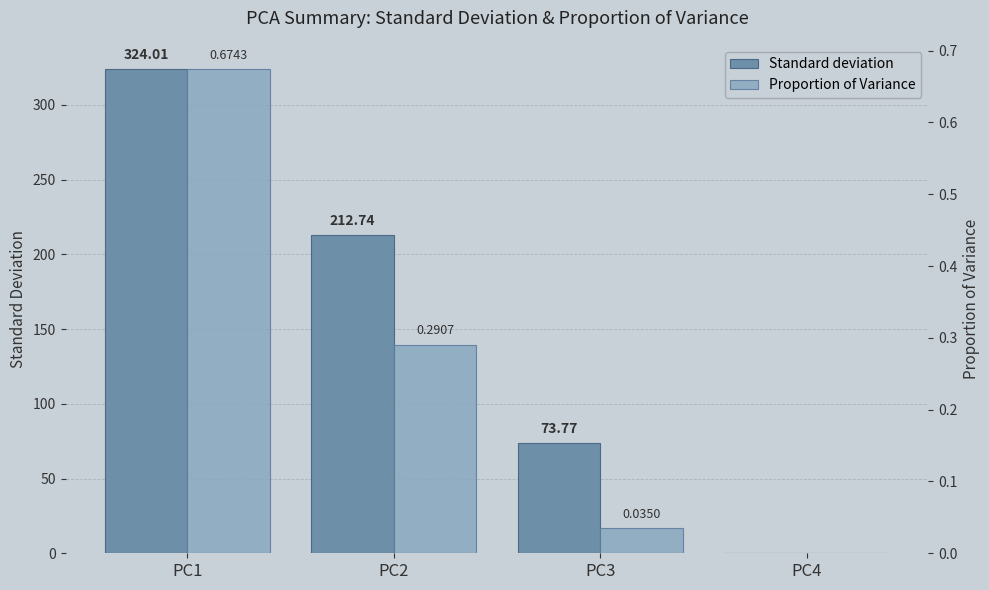

What is the sum of the Proportion of Variance values at PC2 and PC1?

1.0